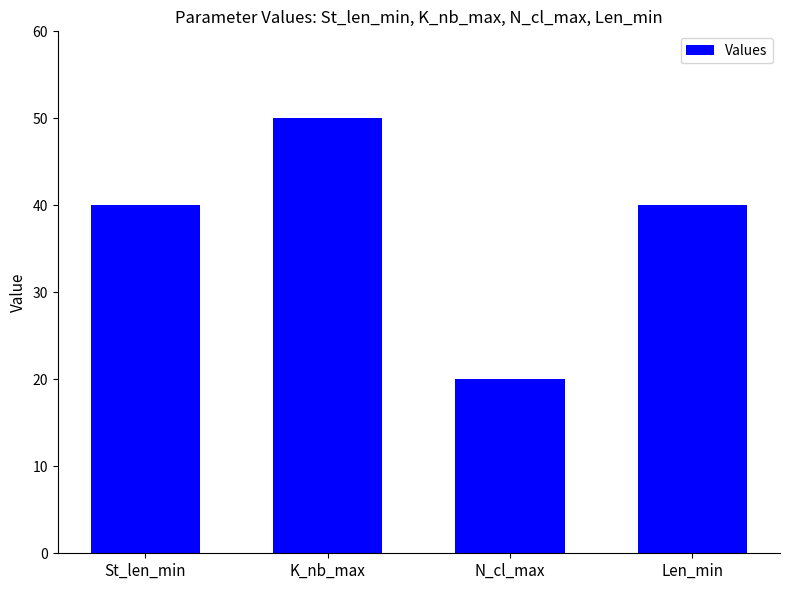

What is the change in value from K_nb_max to N_cl_max?

-30